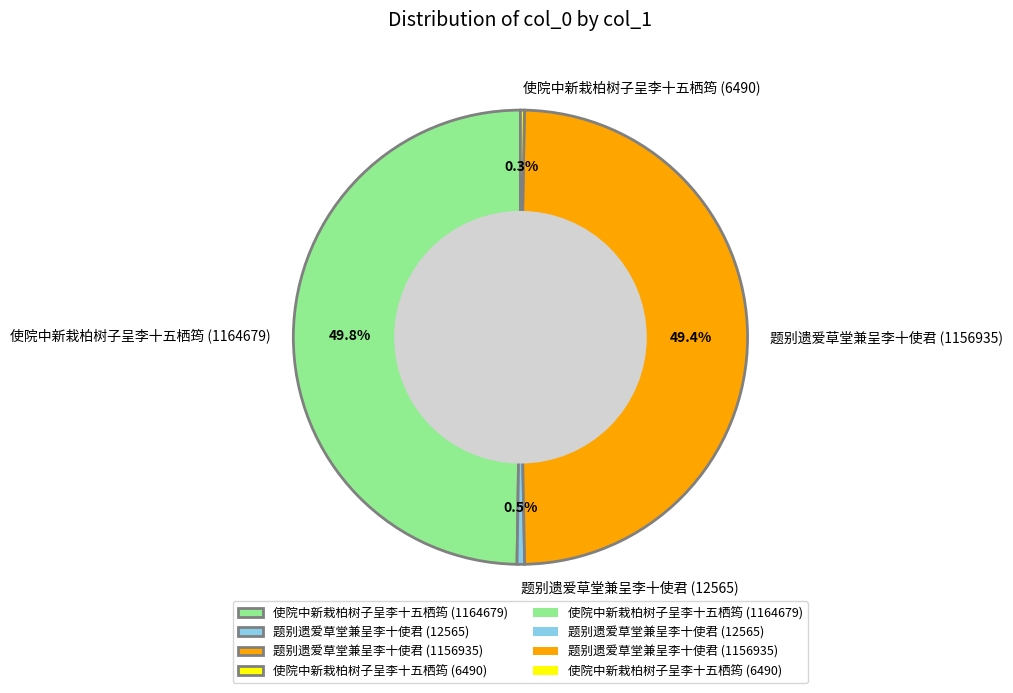

To the nearest percent, what portion does 使院中新栽柏树子呈李十五栖筠 (1164679) represent?

50%